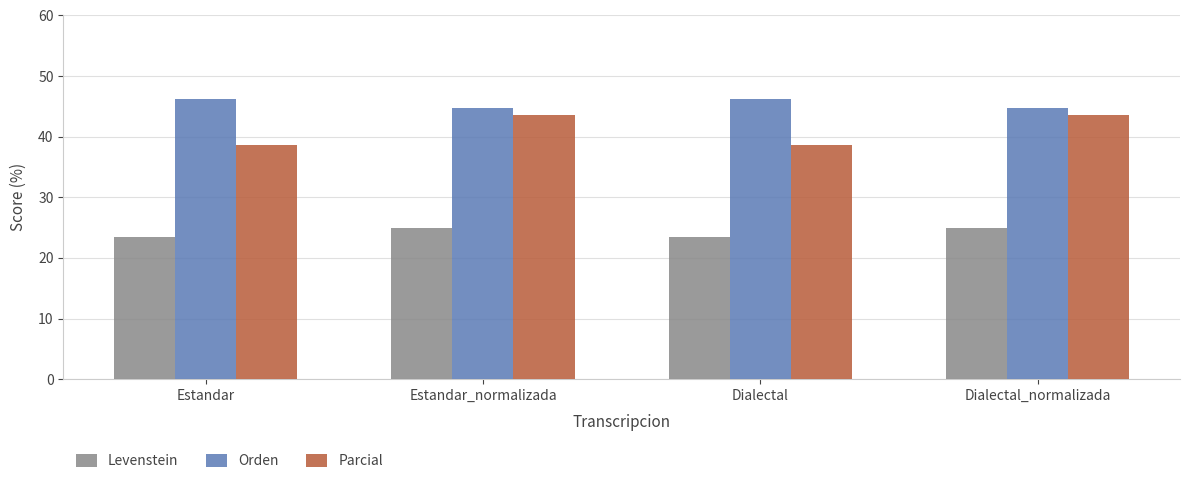

What is the lowest value of the Parcial series?

38.6